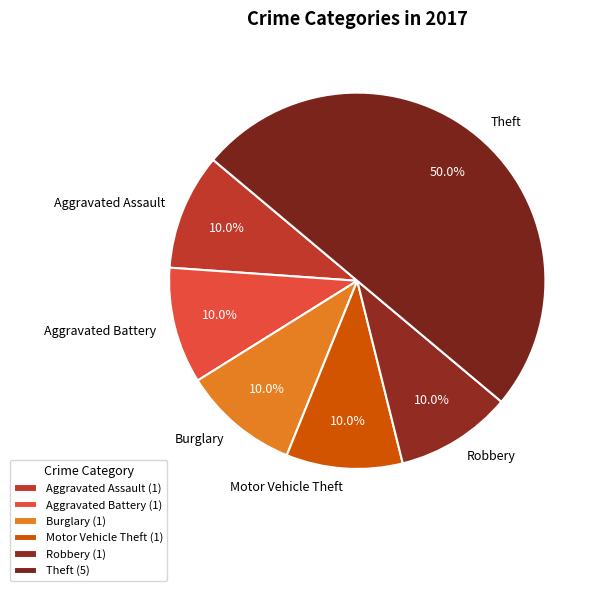

What percentage do Robbery and Motor Vehicle Theft together represent?

20.0%